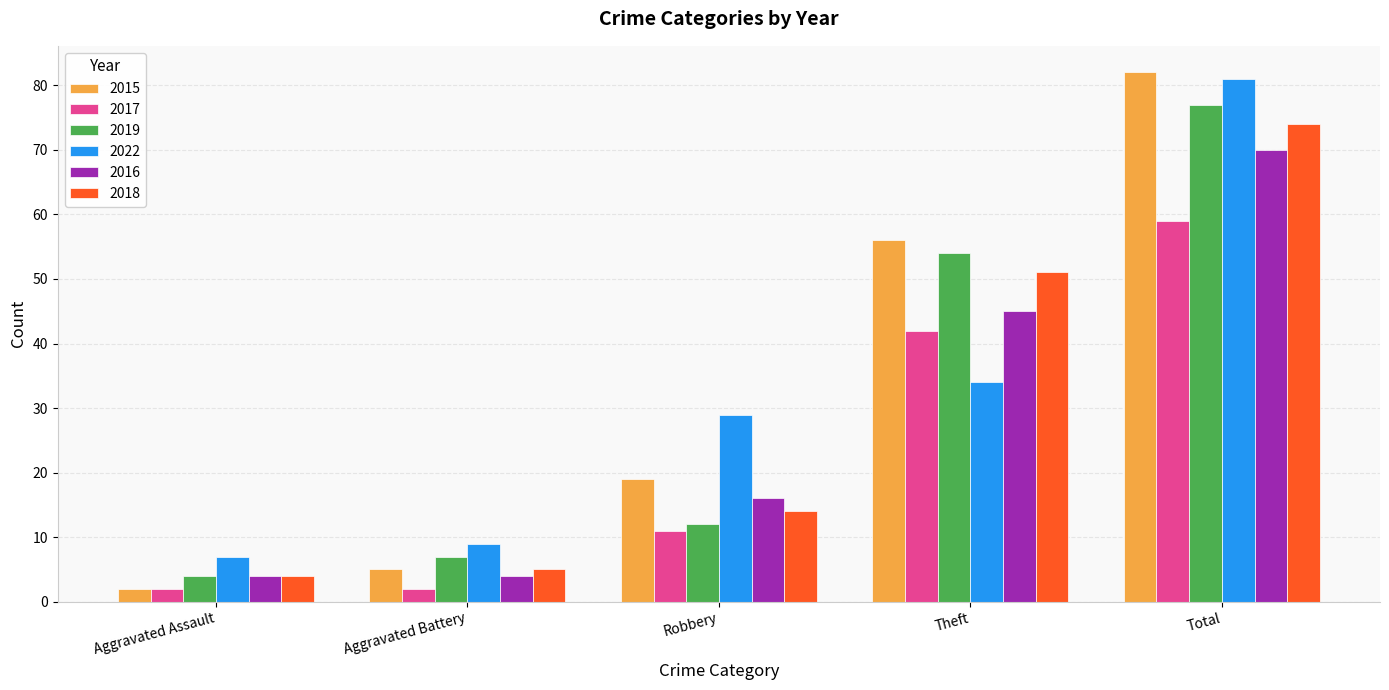

What are all the series names shown in the legend?

2015, 2017, 2019, 2022, 2016, 2018